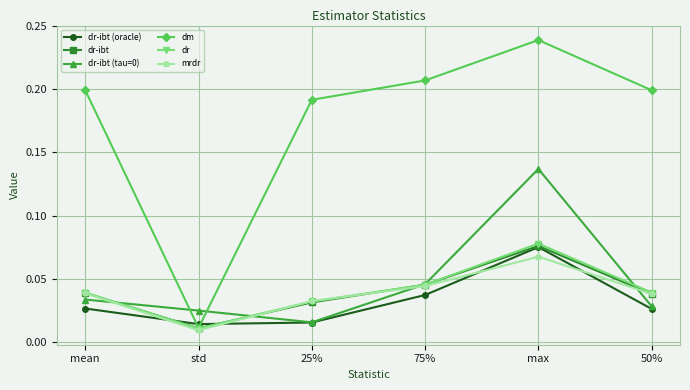

At which label is dm closest to 0?

std